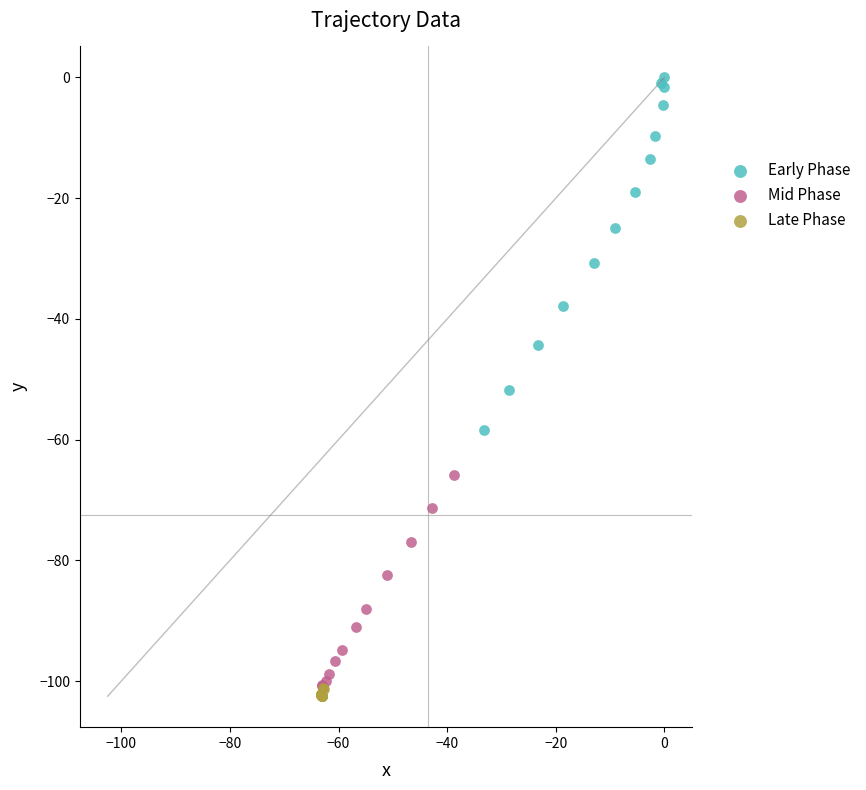

Which series has the widest spread of Y values?

Early Phase